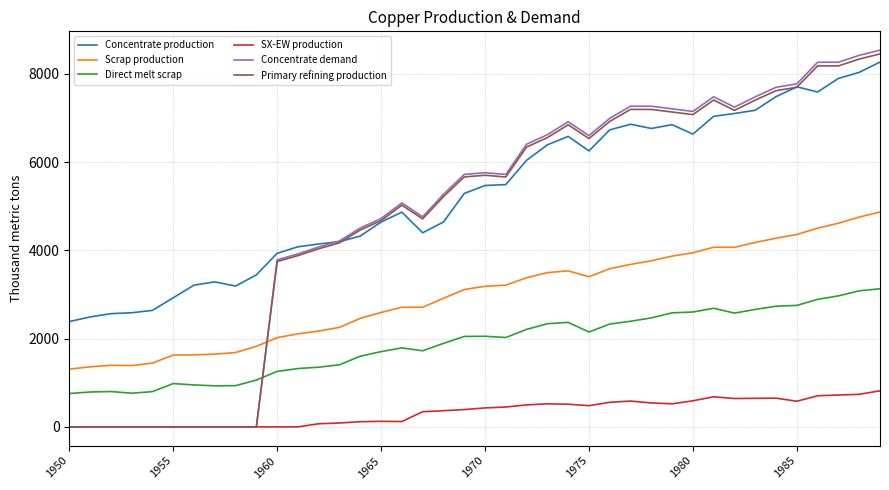

Which series has the largest total across all categories?

Concentrate production